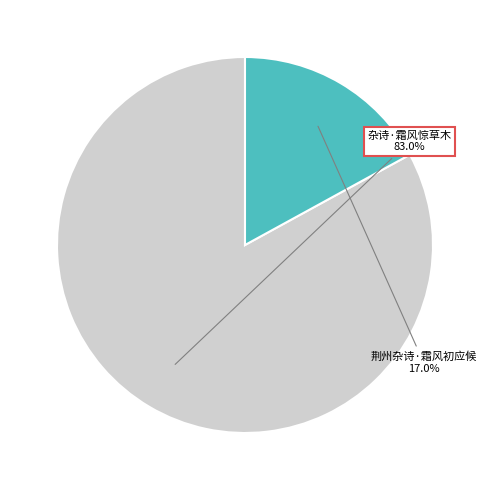

Rank the categories by value from lowest to highest.

荆州杂诗·霜风初应候, 杂诗·霜风惊草木